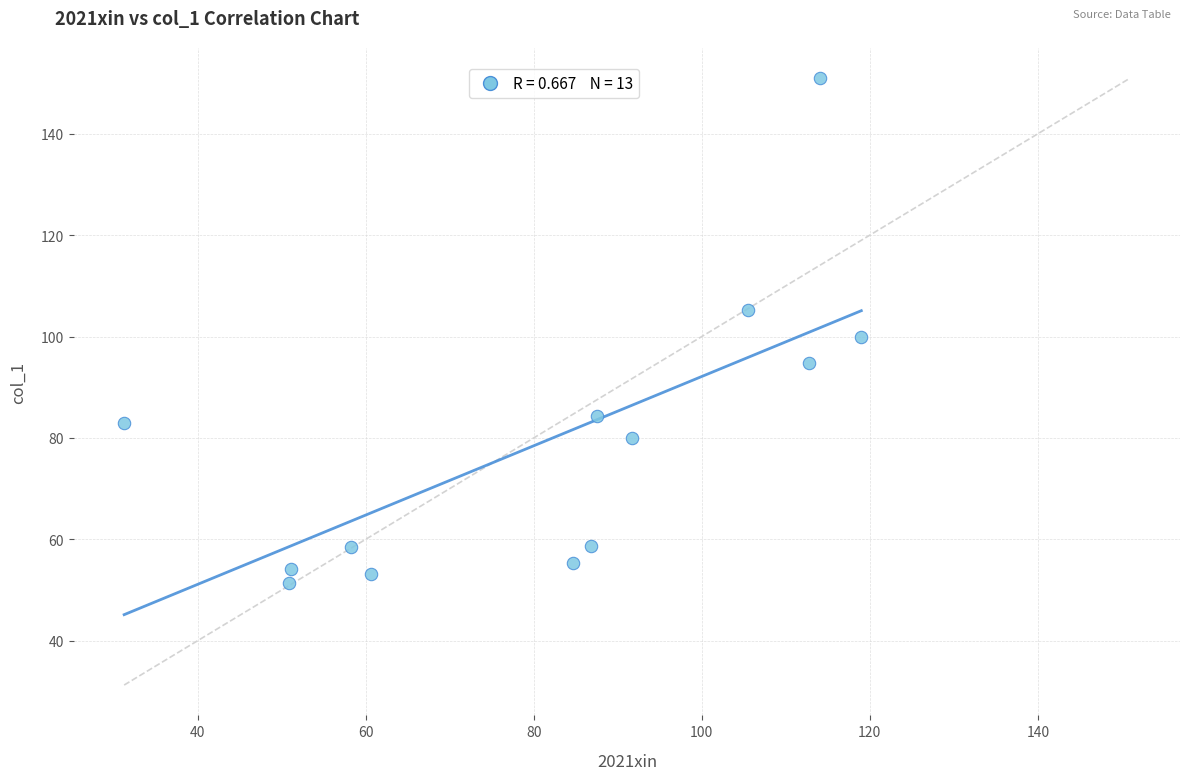

What is the range of Y values (max minus min)?

99.5